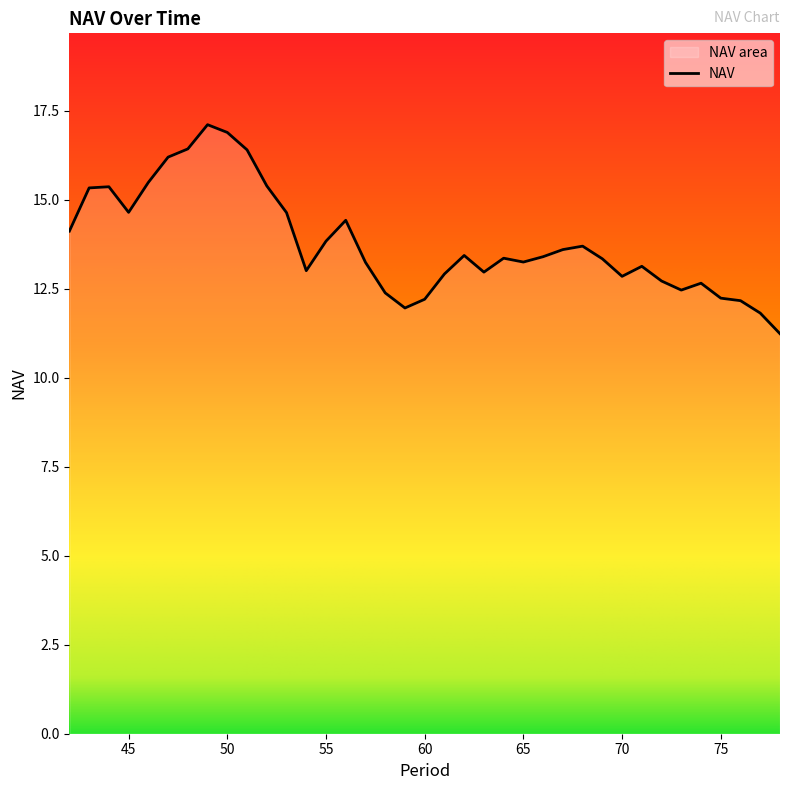

List the labels in order of value, smallest first.

78, 77, 59, 76, 60, 75, 58, 73, 74, 72, 70, 61, 63, 54, 71, 57, 65, 69, 64, 66, 62, 67, 68, 55, 42, 56, 53, 45, 43, 44, 52, 46, 47, 51, 48, 50, 49